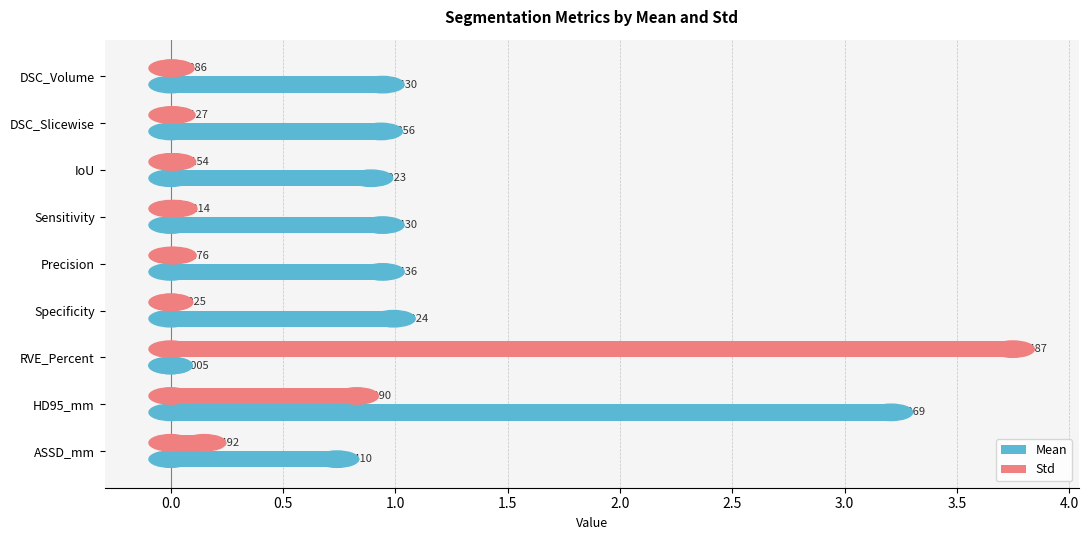

At which category is the sum across all series the highest?

HD95_mm